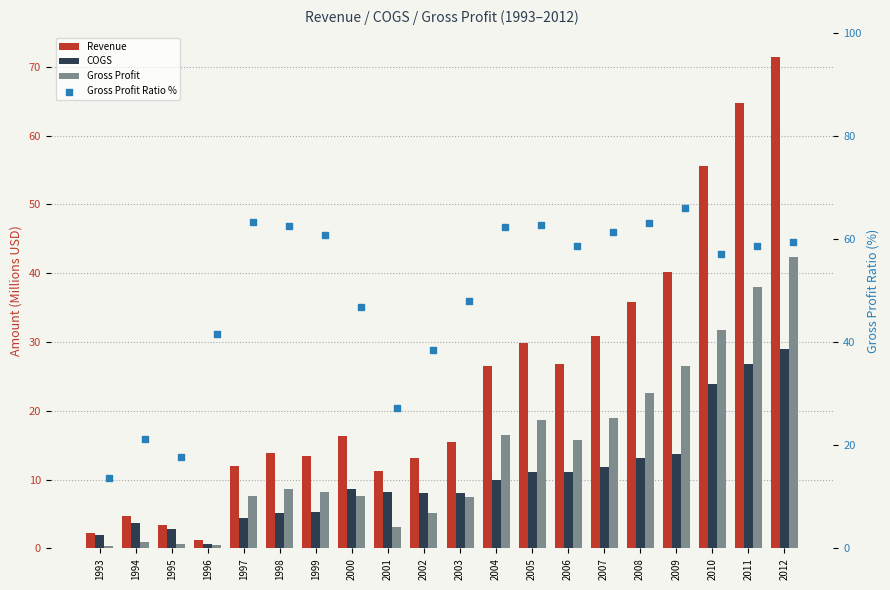

Which series has the largest Y range (max minus min)?

Revenue